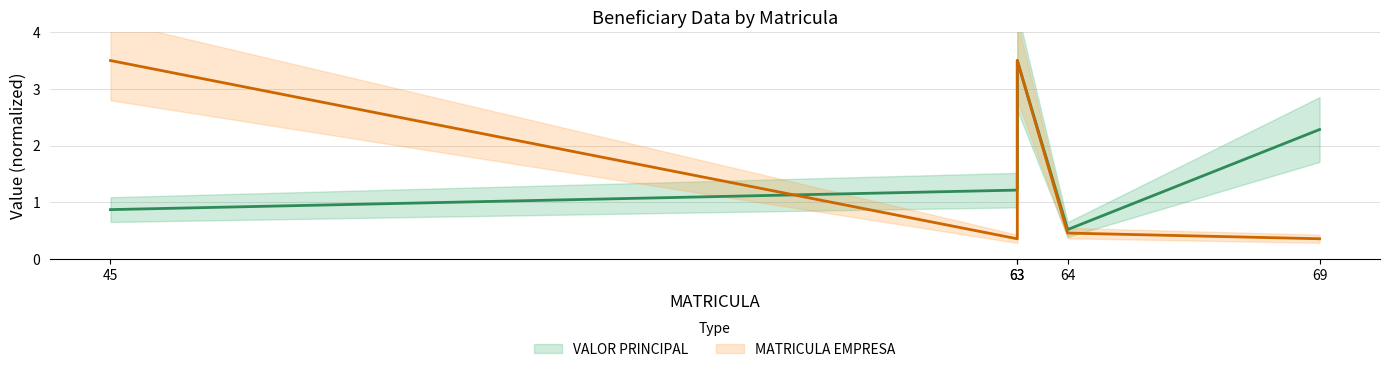

True or false: VALOR PRINCIPAL has a value of 0.4 at 45.

False